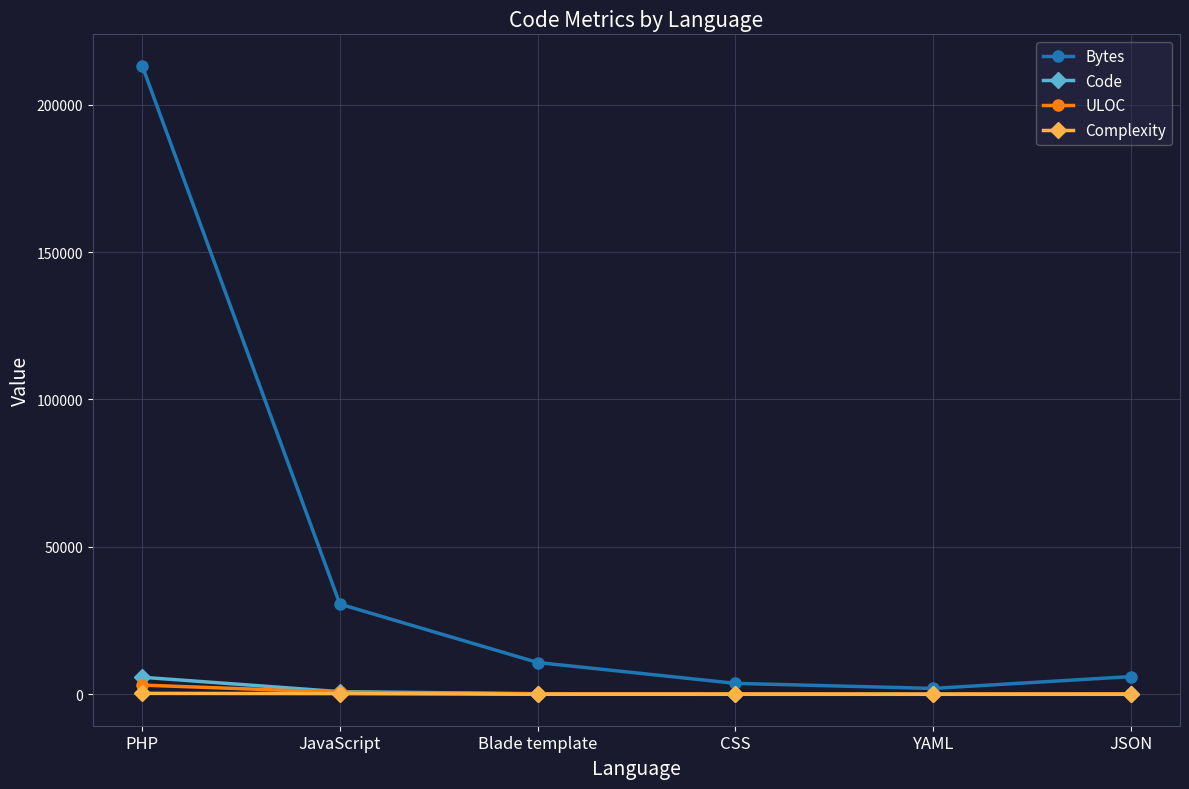

Between Blade template and YAML, which series saw the biggest shift?

Bytes